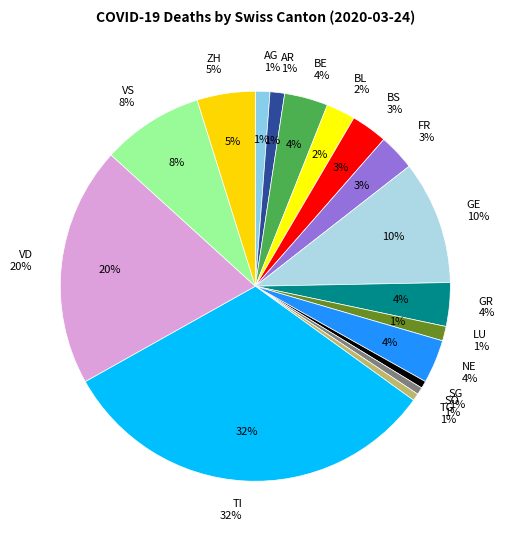

Does any single category account for the majority?

No